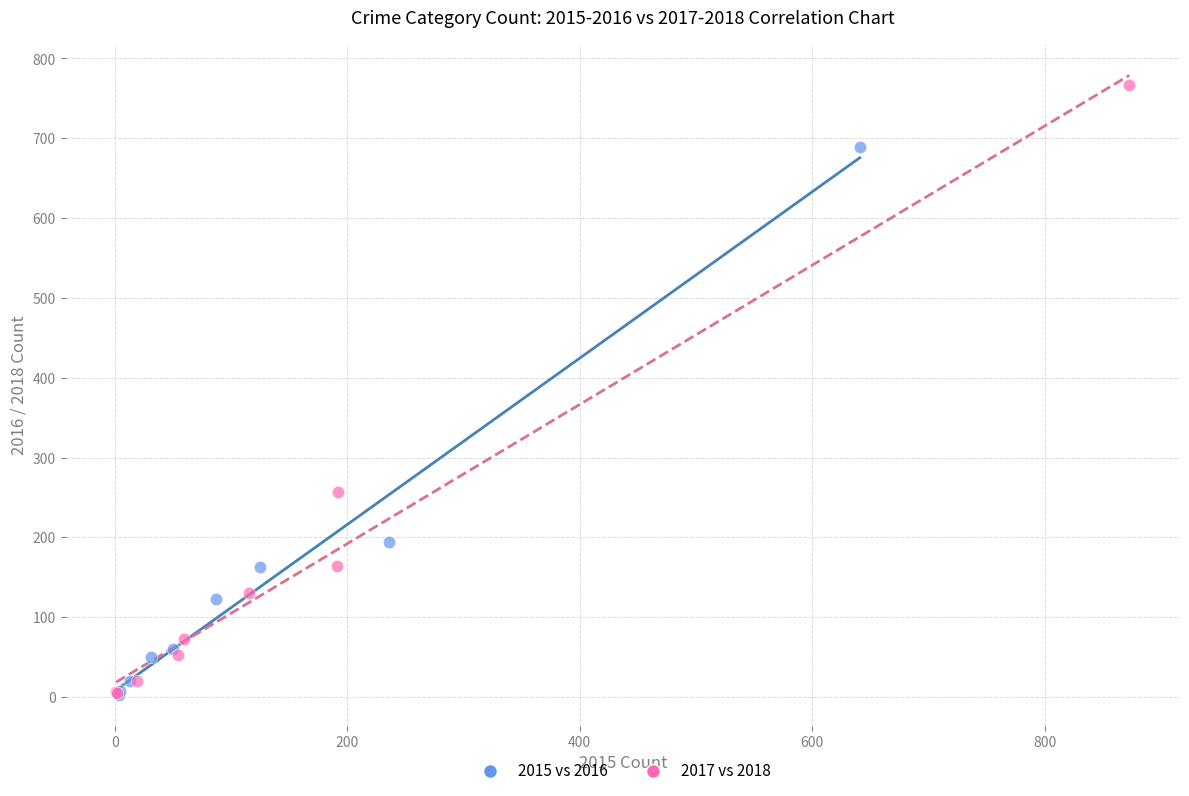

Which series has the largest Y range (max minus min)?

2017 vs 2018